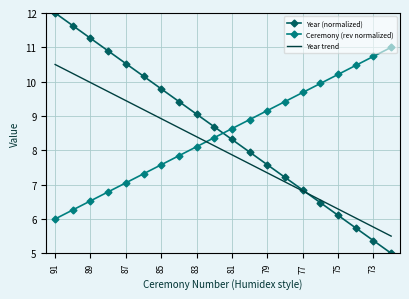

Rank the series by their maximum value, from highest to lowest.

Year (normalized), Ceremony (rev normalized), Year trend